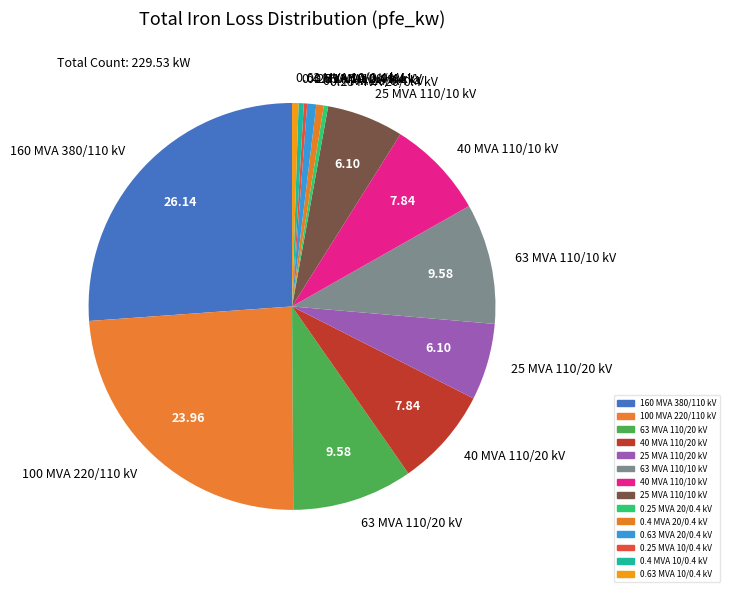

Between 100 MVA 220/110 kV and 40 MVA 110/20 kV, which is larger?

100 MVA 220/110 kV